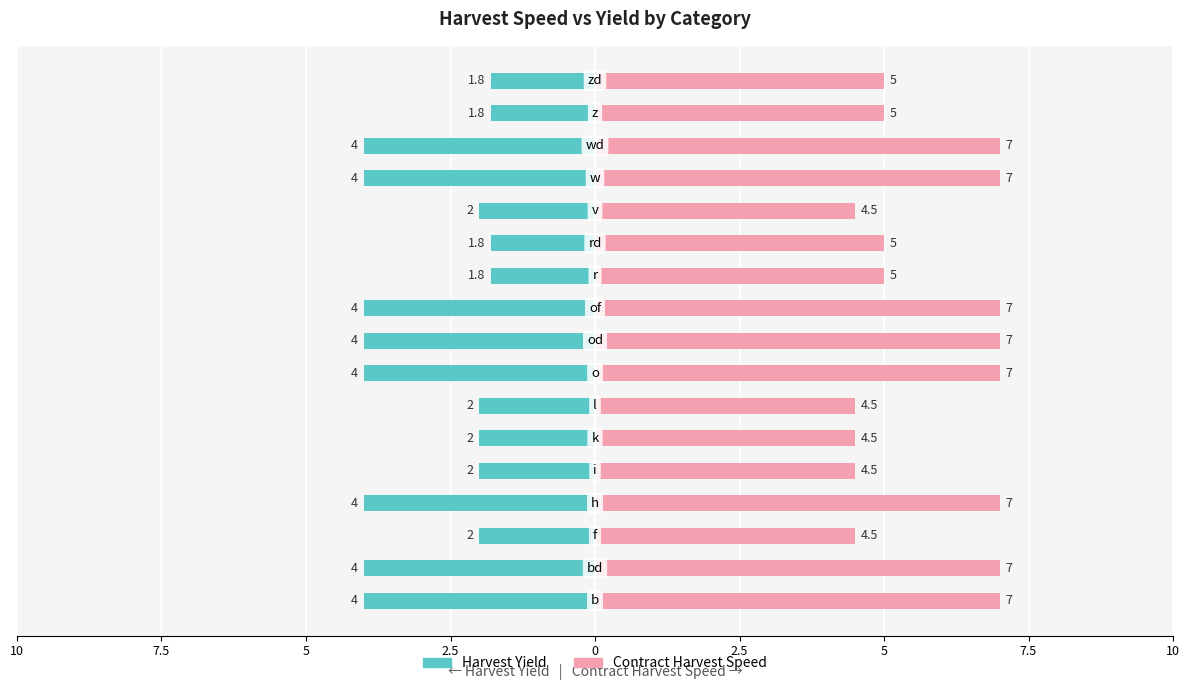

Rank the series at 7.5 from lowest to highest value.

Harvest Yield, Contract Harvest Speed